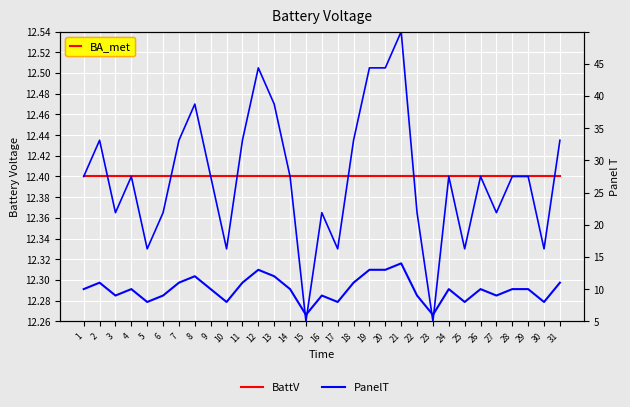

What is the maximum value shown in the chart?

12.4